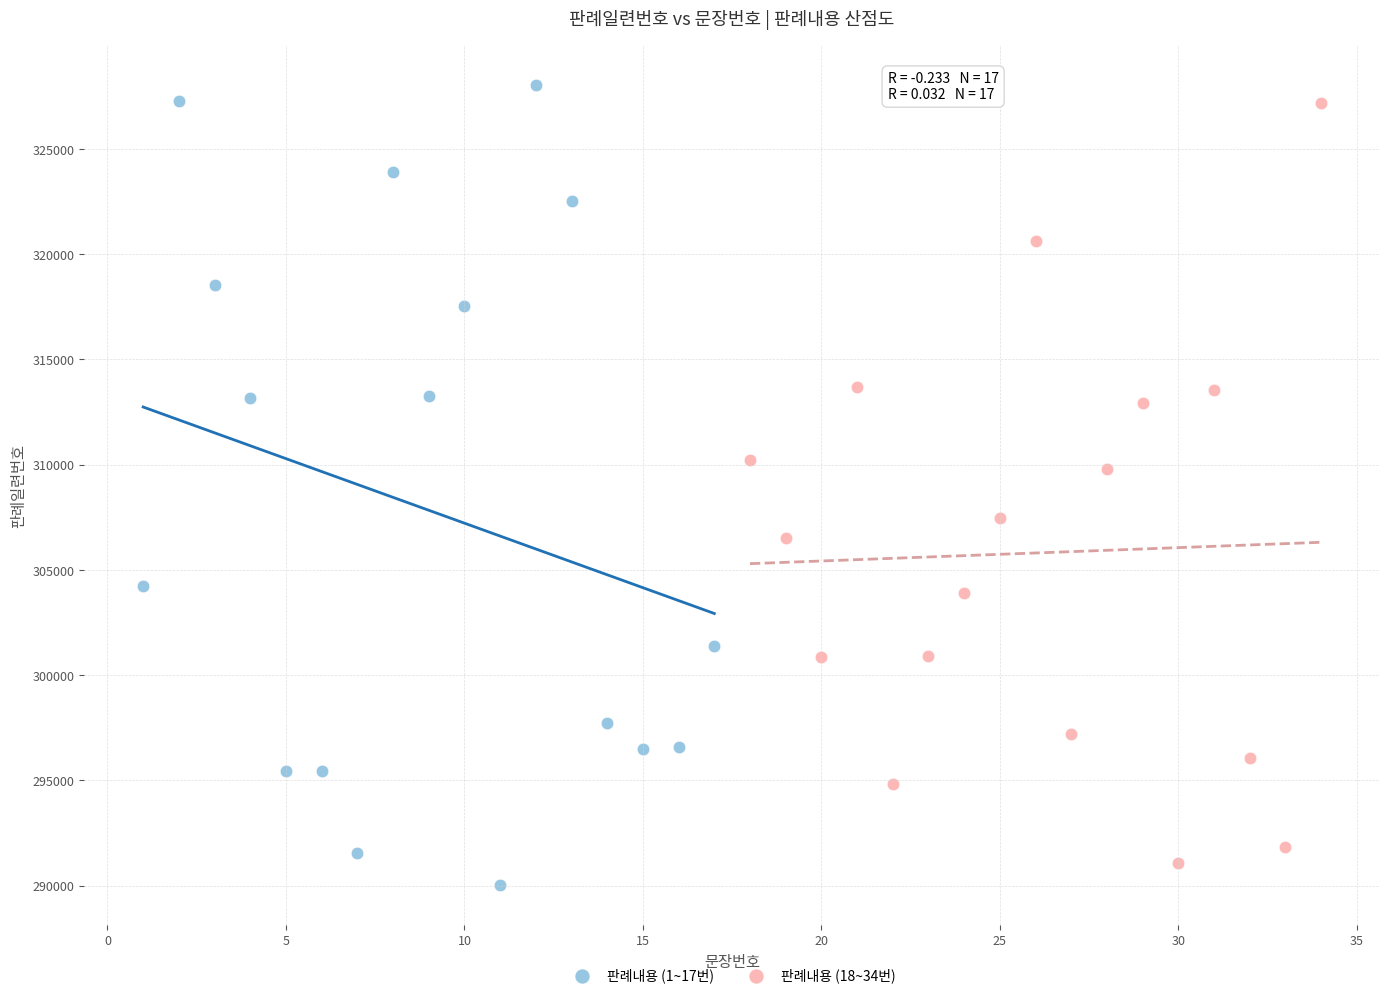

What are all the series names shown in the legend?

판례내용 (1~17번), 판례내용 (18~34번)